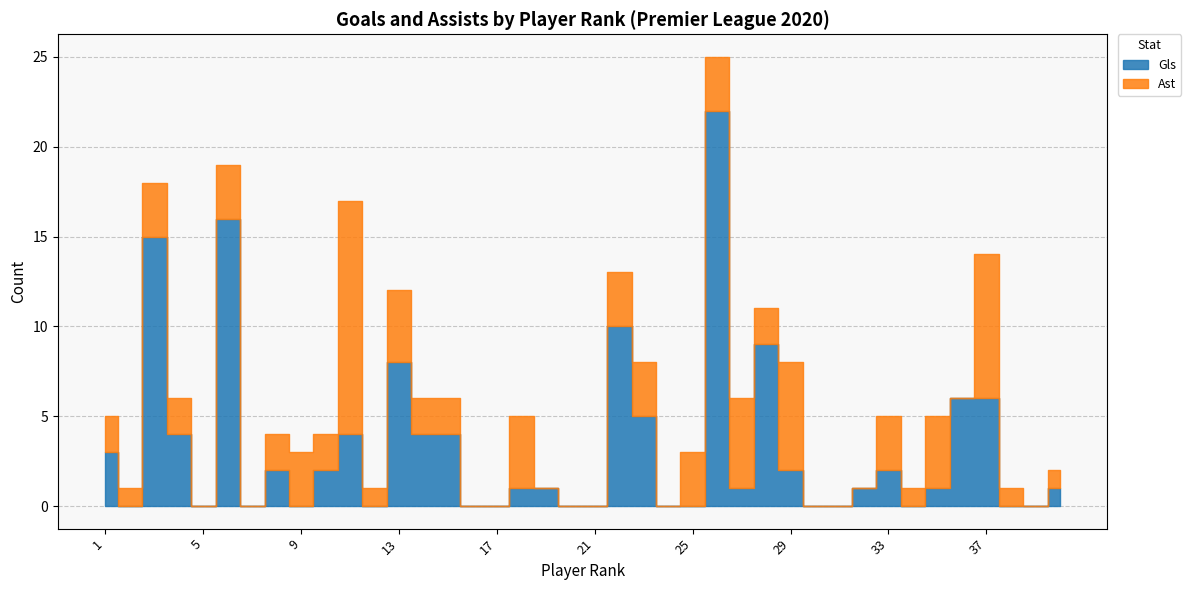

The Ast series shows 0 at 12. True or false?

False